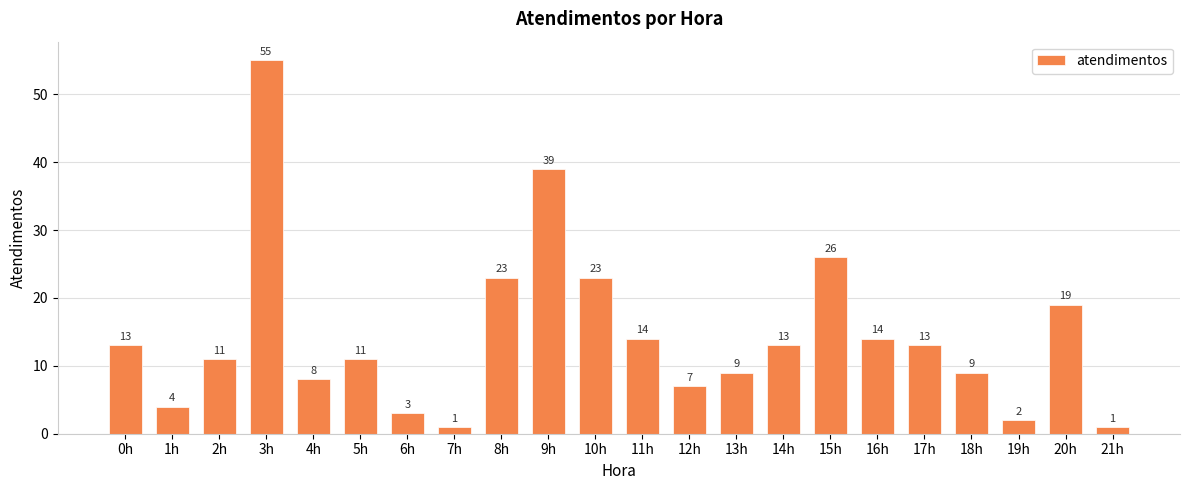

What value does the data have at 15h?

26